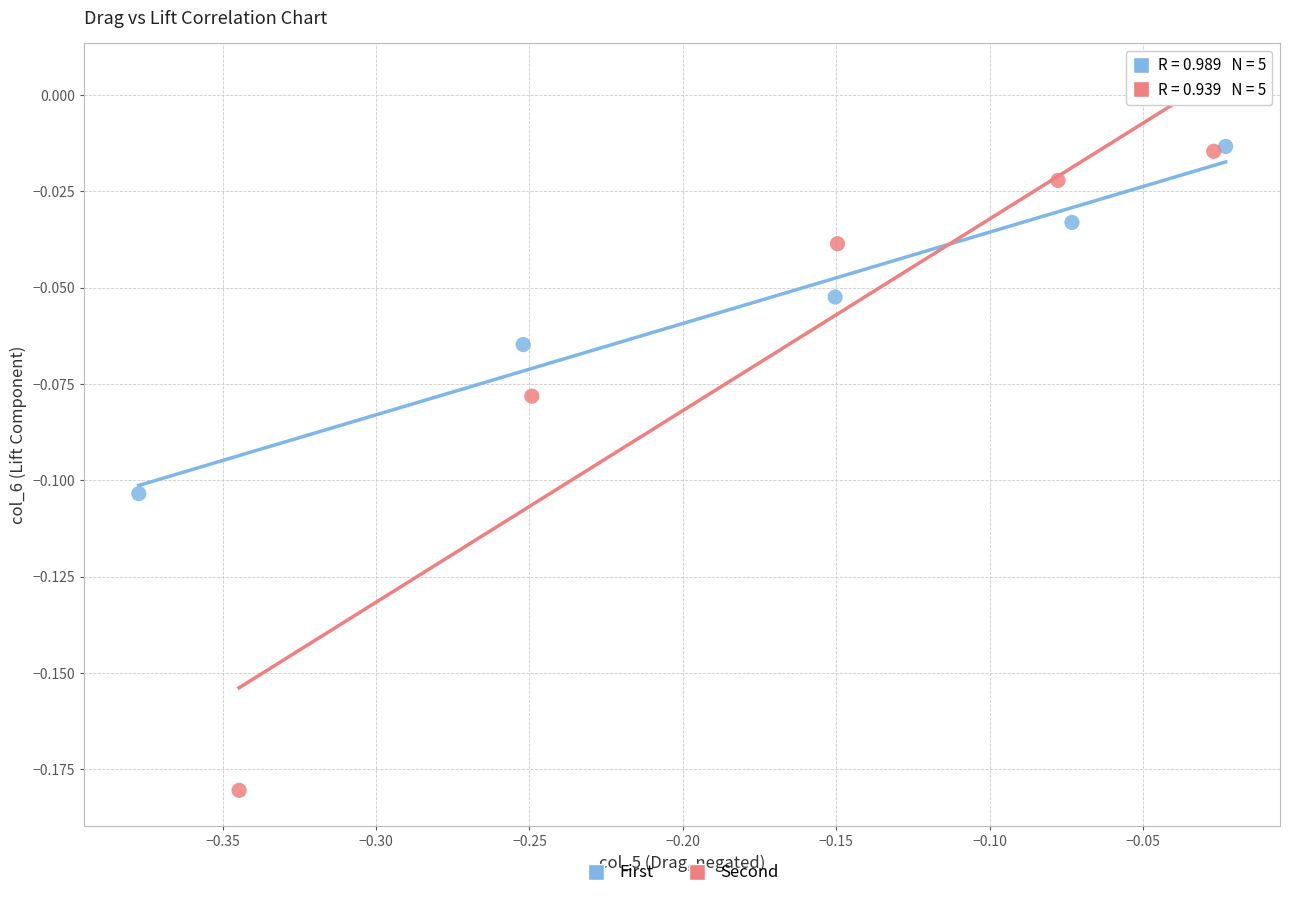

What are all the series names shown in the legend?

First, Second